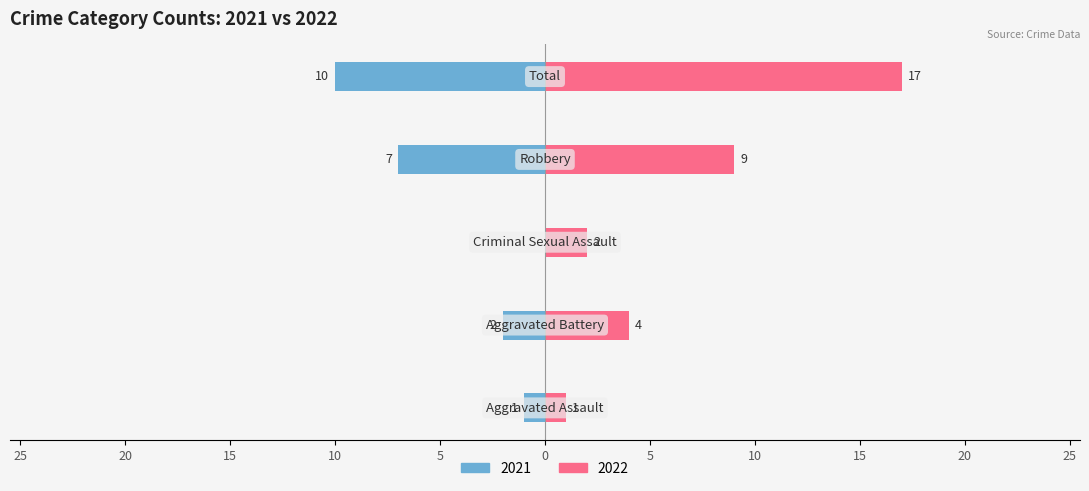

What is the label of the 4th bar from the right?

Aggravated Battery